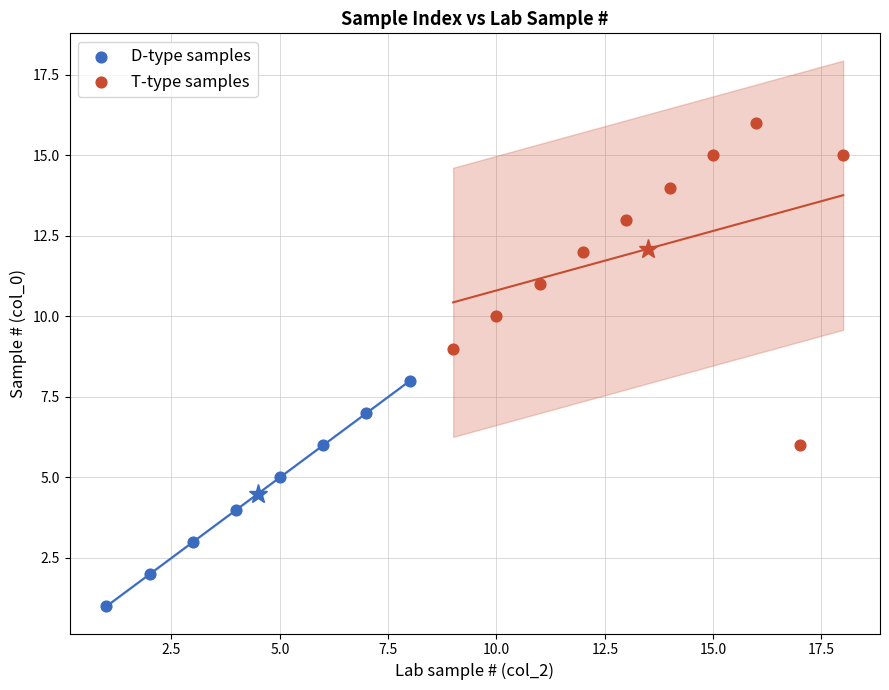

Which series has the widest spread of Y values?

T-type samples